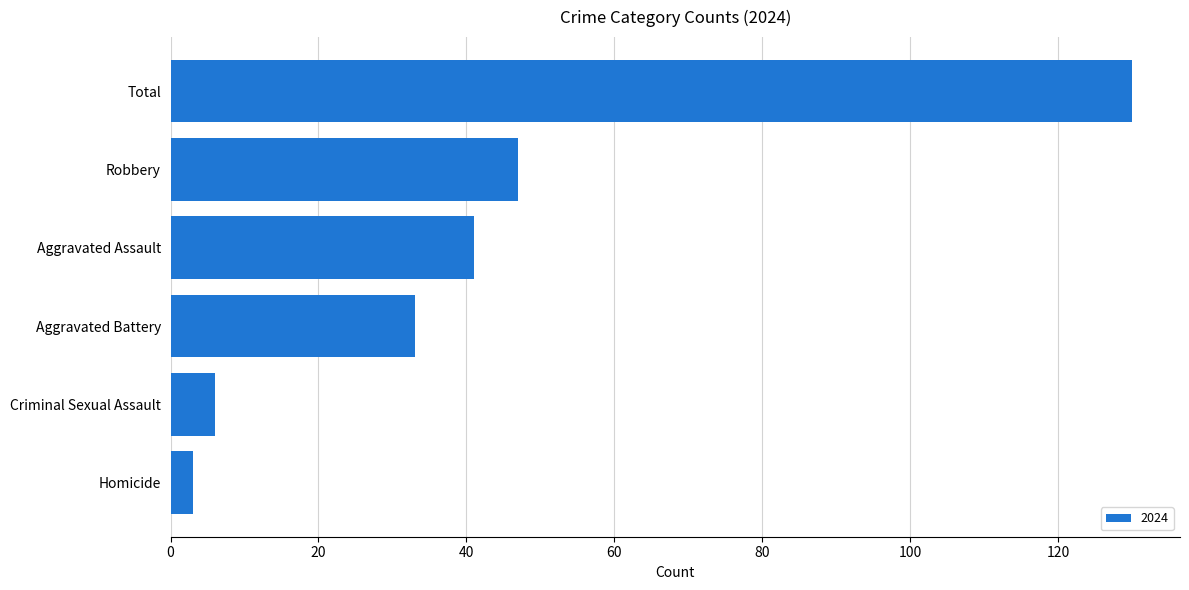

What is the change in value from Homicide to Aggravated Battery?

+30